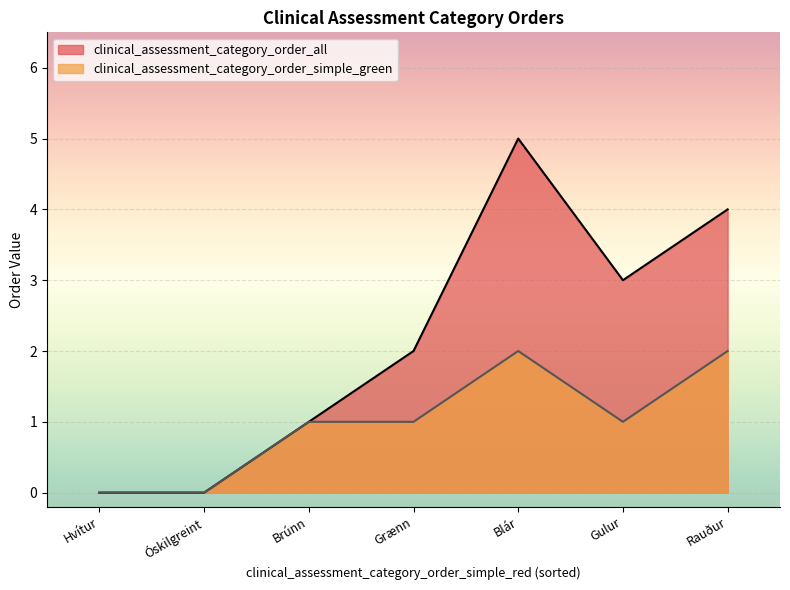

How many positive values does the clinical_assessment_category_order_simple_green series have?

5